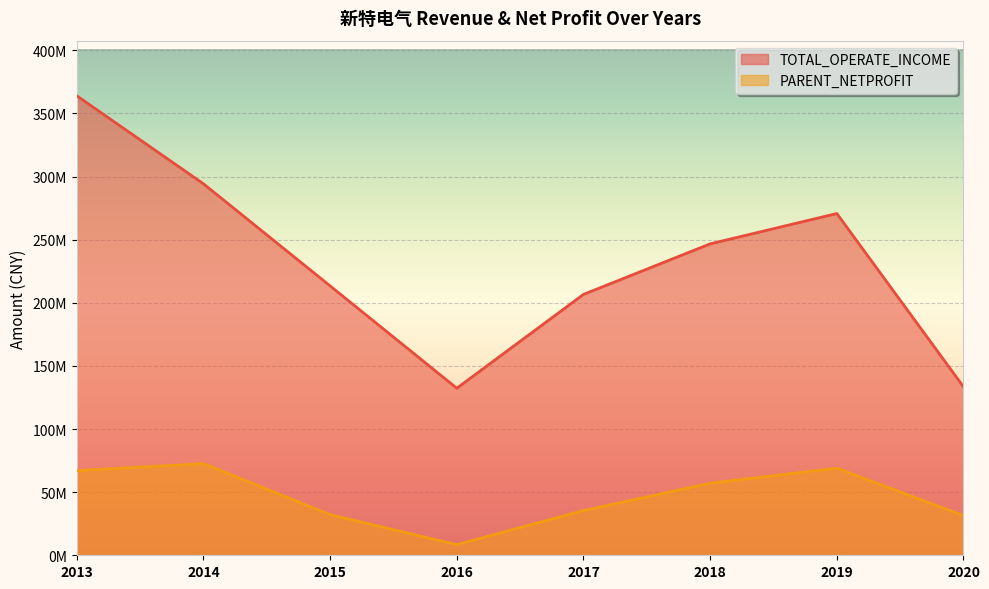

Is the value of PARENT_NETPROFIT at 2019 greater than the value of TOTAL_OPERATE_INCOME at 2017?

No